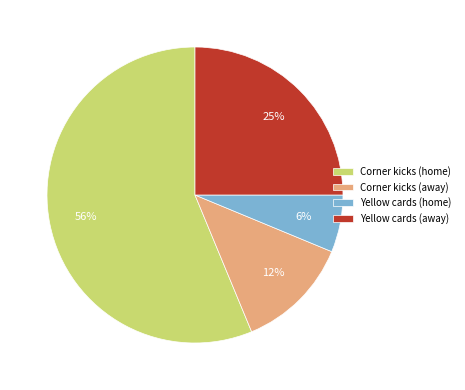

To the nearest percent, what portion does Yellow cards (away) represent?

25%